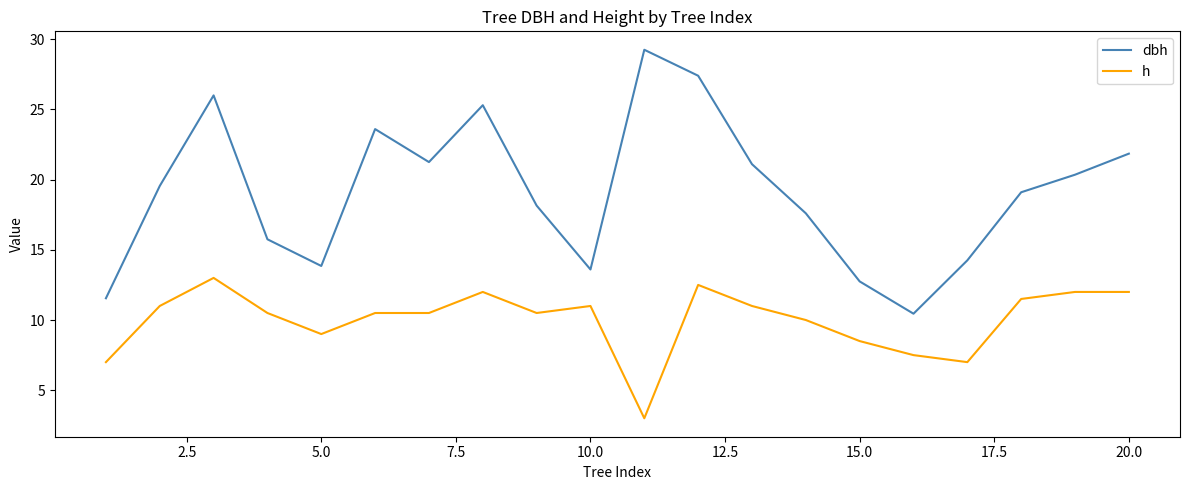

Which series has the widest spread of values?

dbh